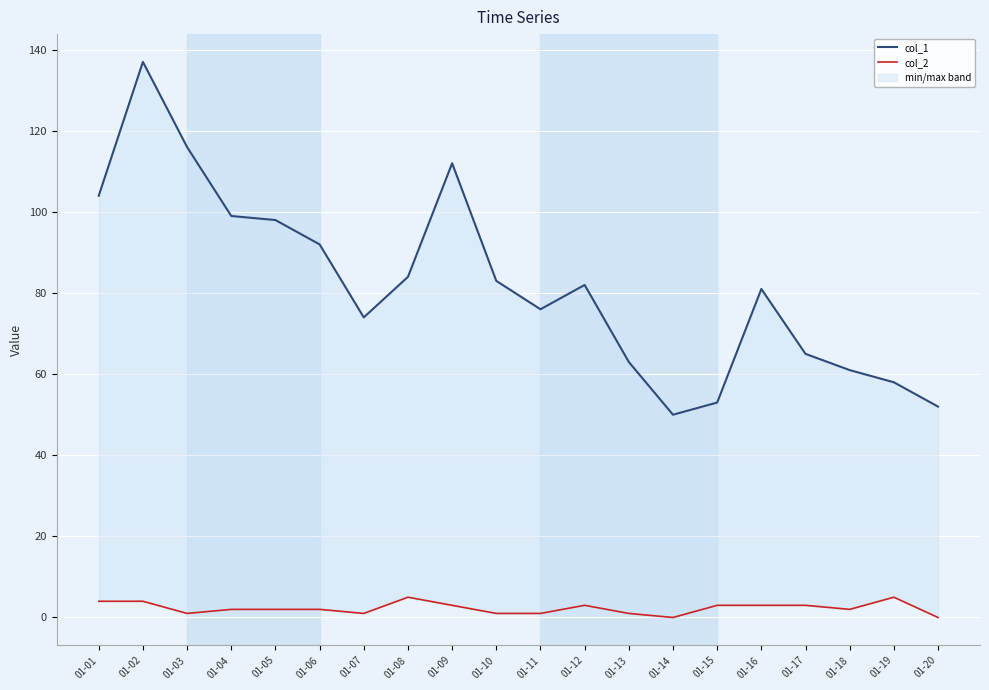

True or false: col_1 and col_2 intersect in this chart.

False